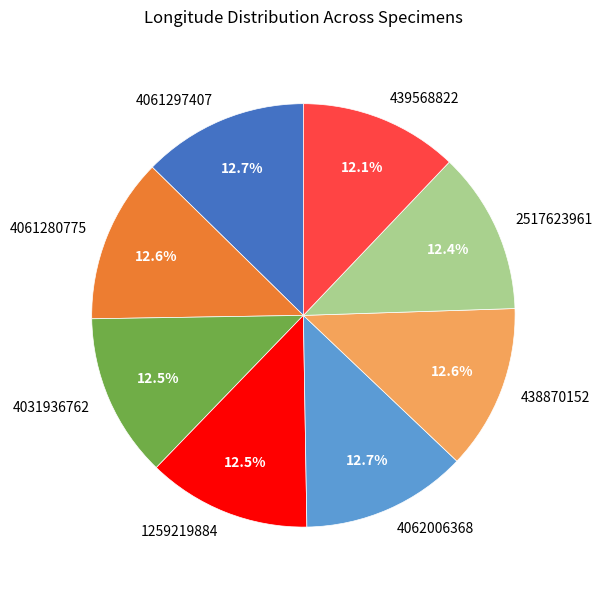

Combined, do 4061280775 and 1259219884 account for over 50%?

No